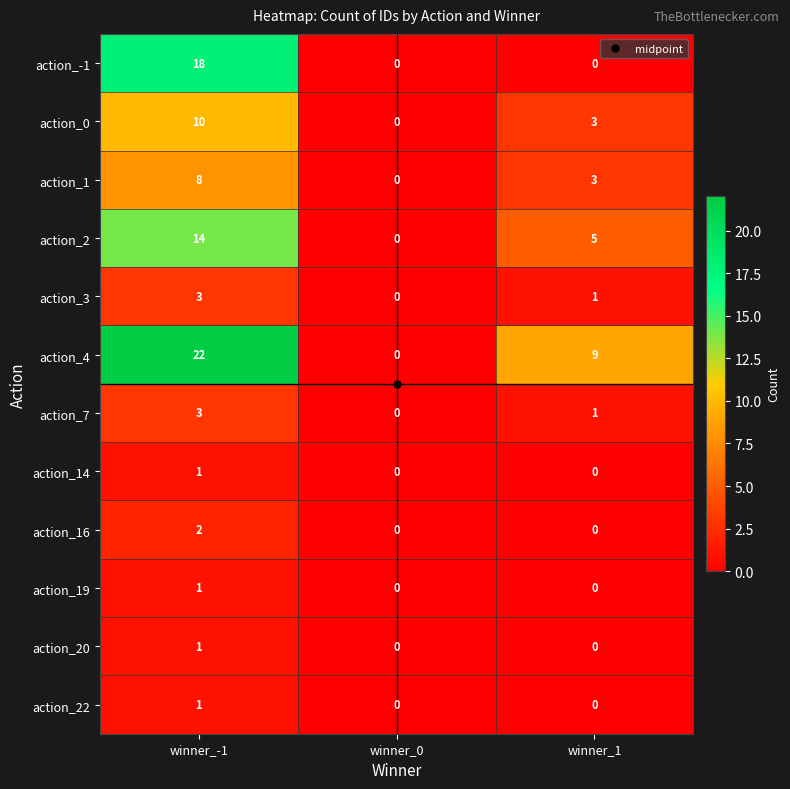

What is the total value across all series at winner_1?

22